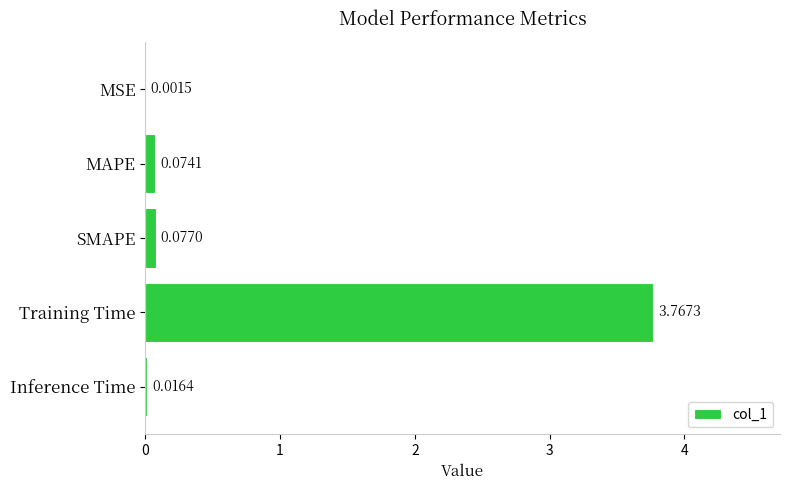

At which label is the value closest to 1?

SMAPE